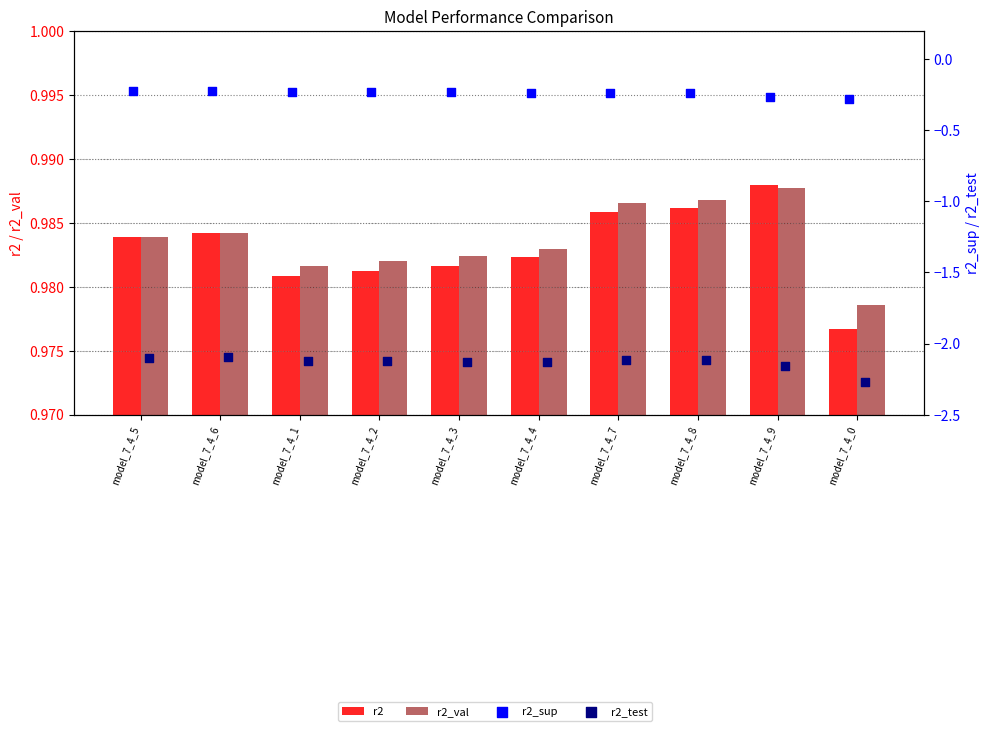

At how many categories does at least one series exceed 0?

10